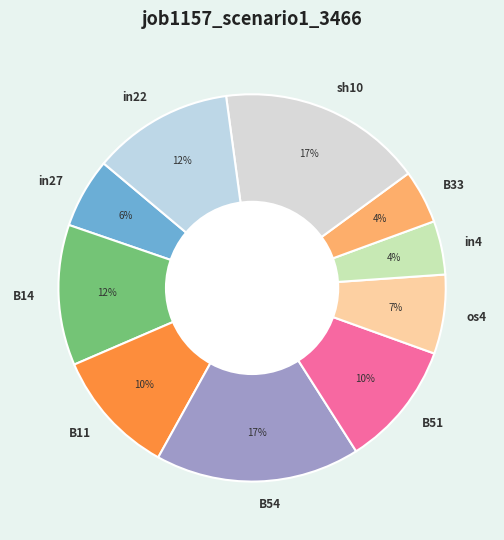

To the nearest percent, what is the average slice percentage?

10%